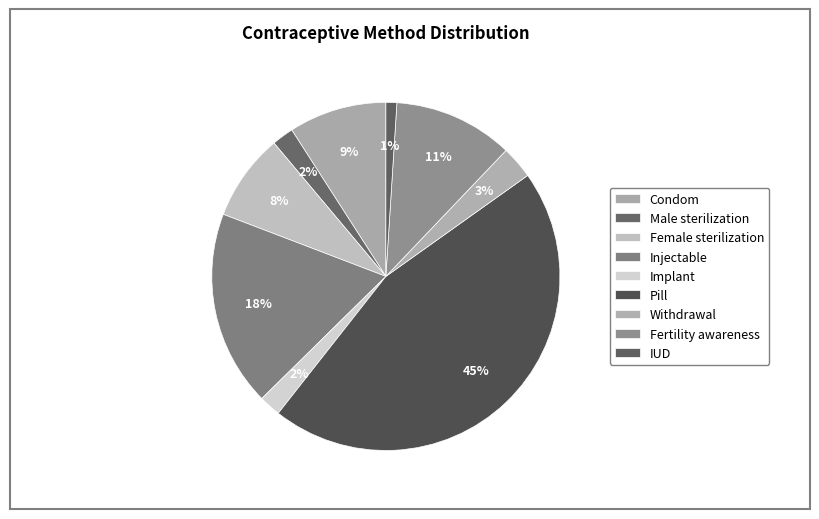

To the nearest percent, what is the difference between the Male sterilization and Condom slice percentages?

7%